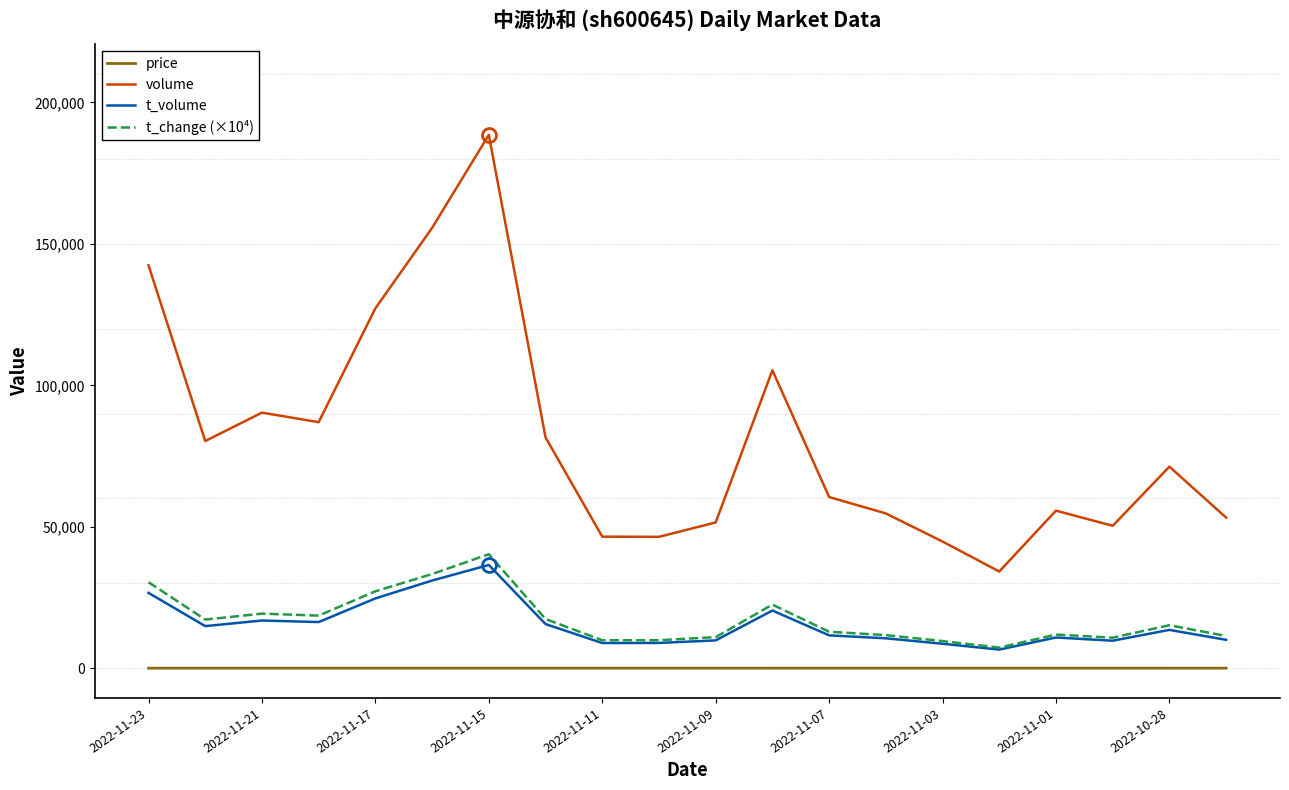

Which series has the largest total across all categories?

volume